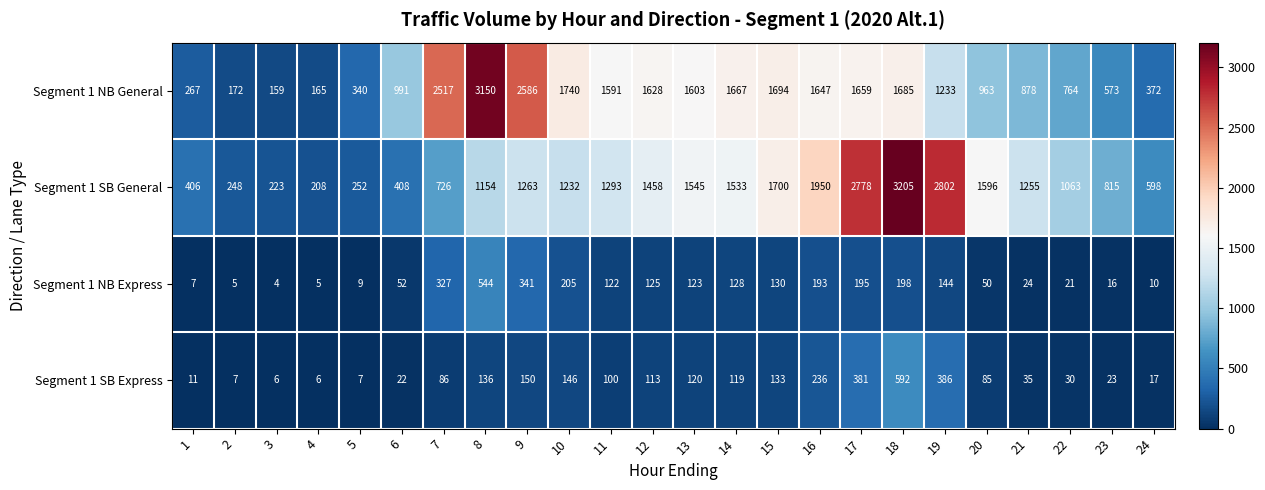

What is the sum of all Segment 1 NB General values?

30044